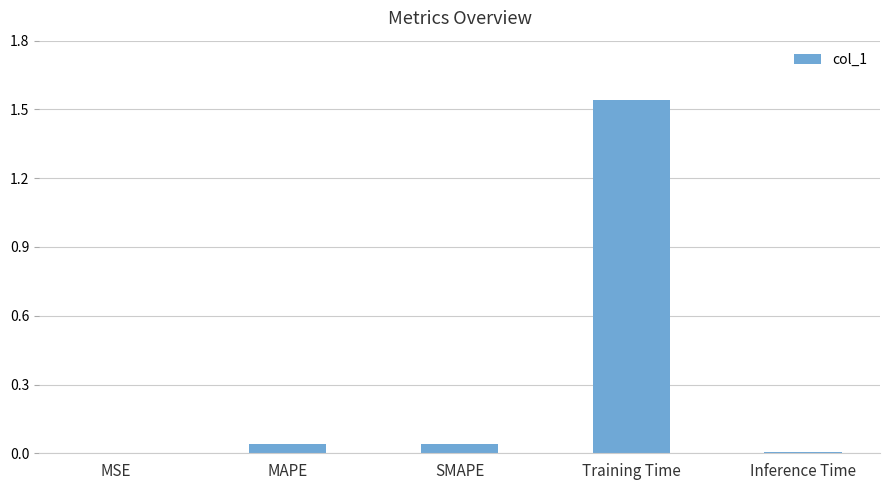

Is it true that the value at Inference Time is 0.0?

True